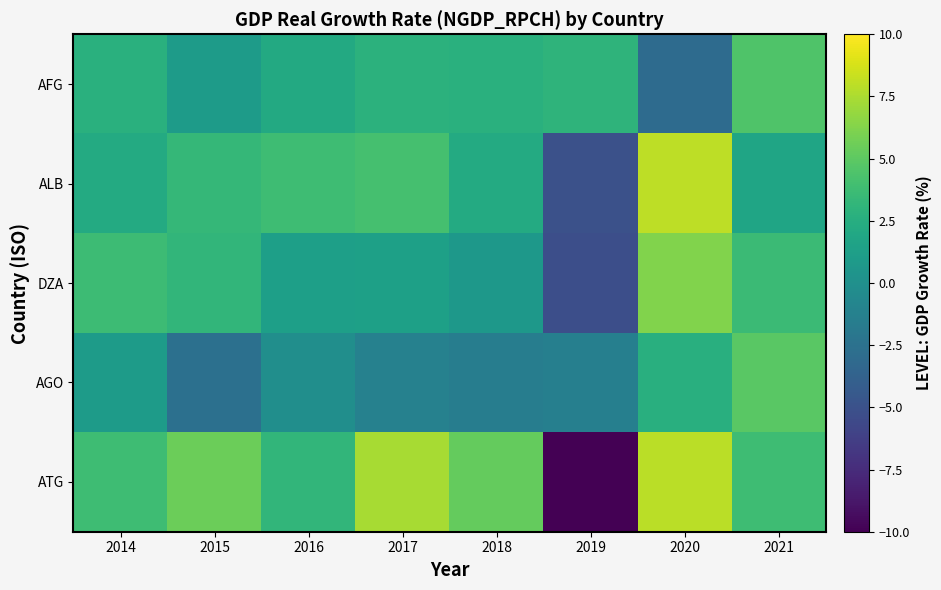

What is the total value across all series at 2015?

10.4